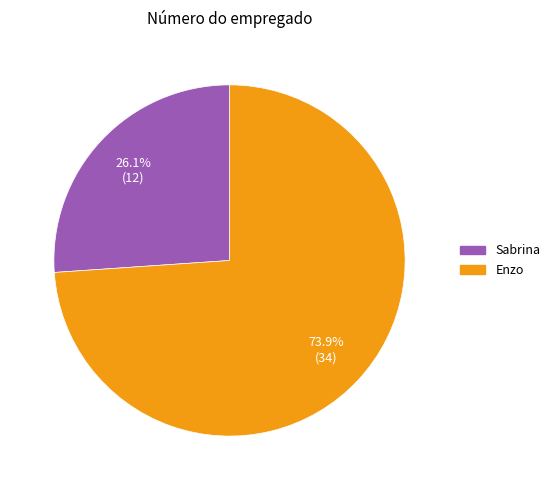

How many segments does this pie chart have?

2